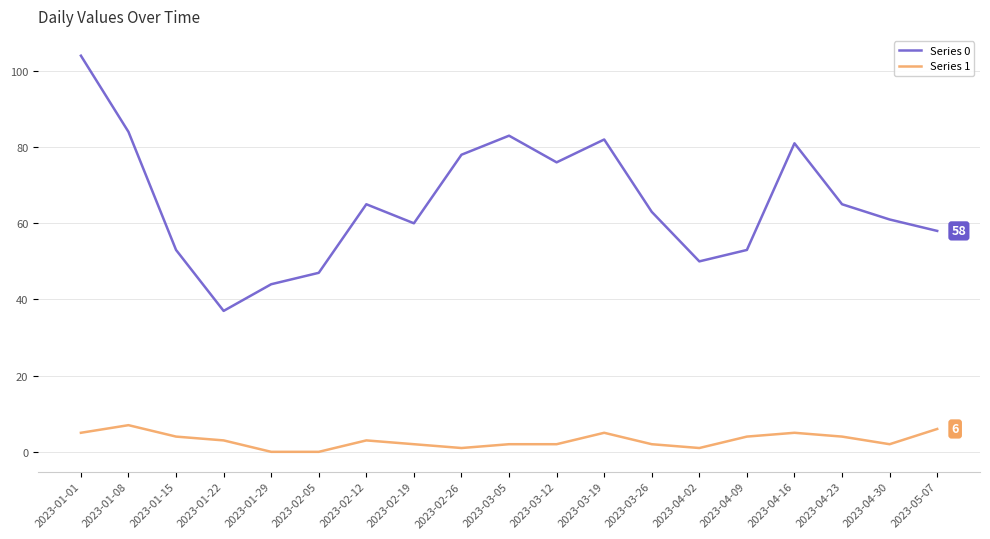

What is the total value across all series at 2023-05-07?

64